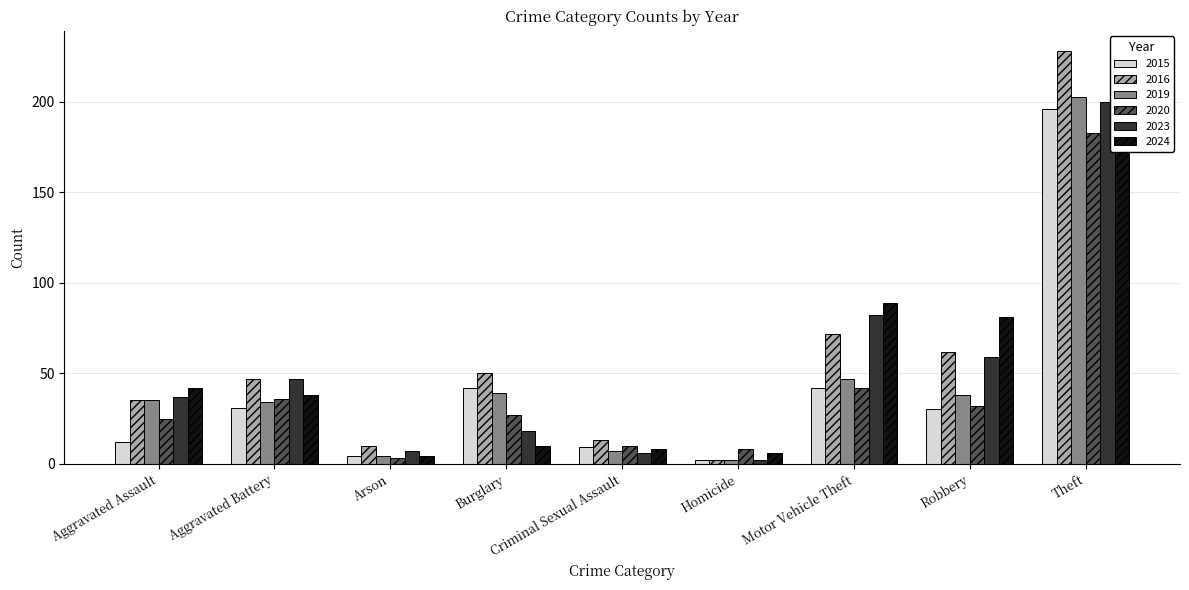

What are all the series names shown in the legend?

2015, 2016, 2019, 2020, 2023, 2024